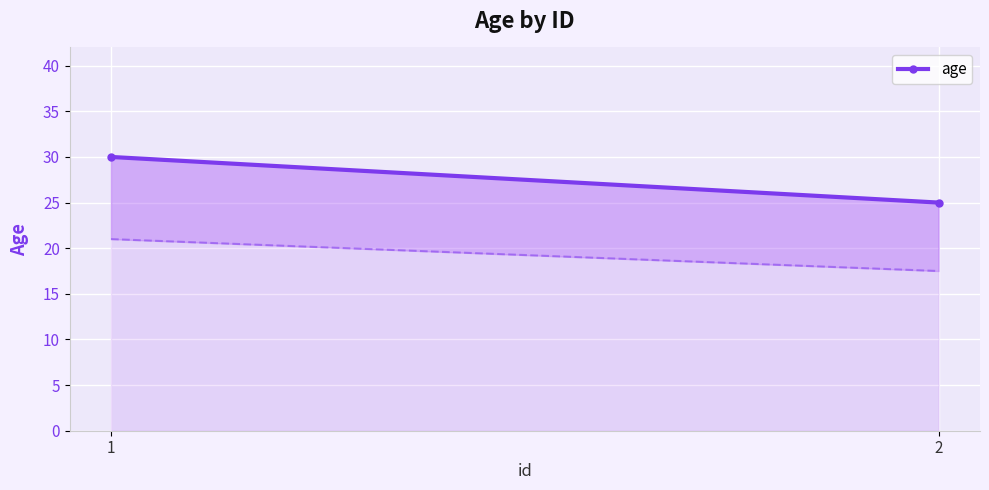

What is the smallest value displayed?

25